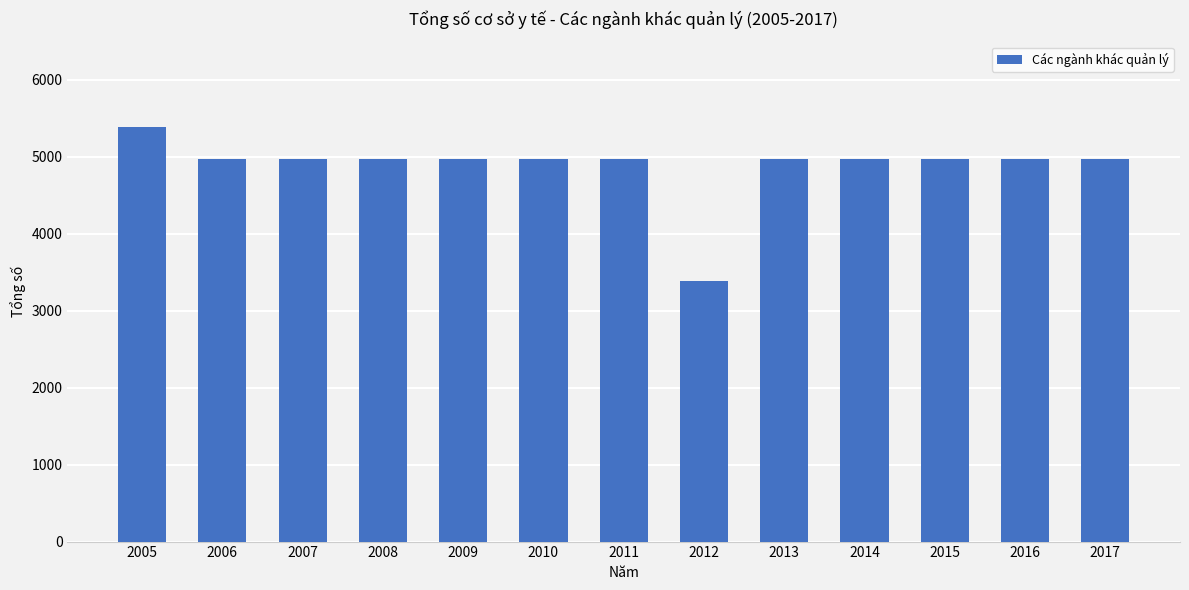

What is the ratio of the value at 2005 to the value at 2009?

1.1